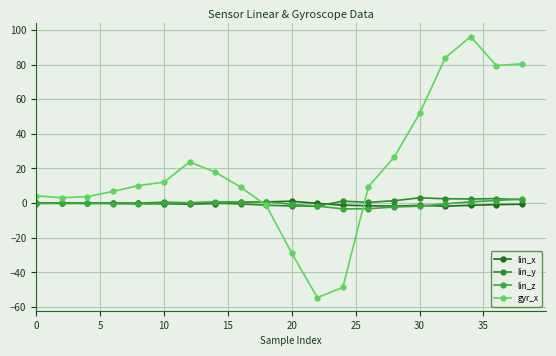

Does the chart have visible grid lines?

Yes